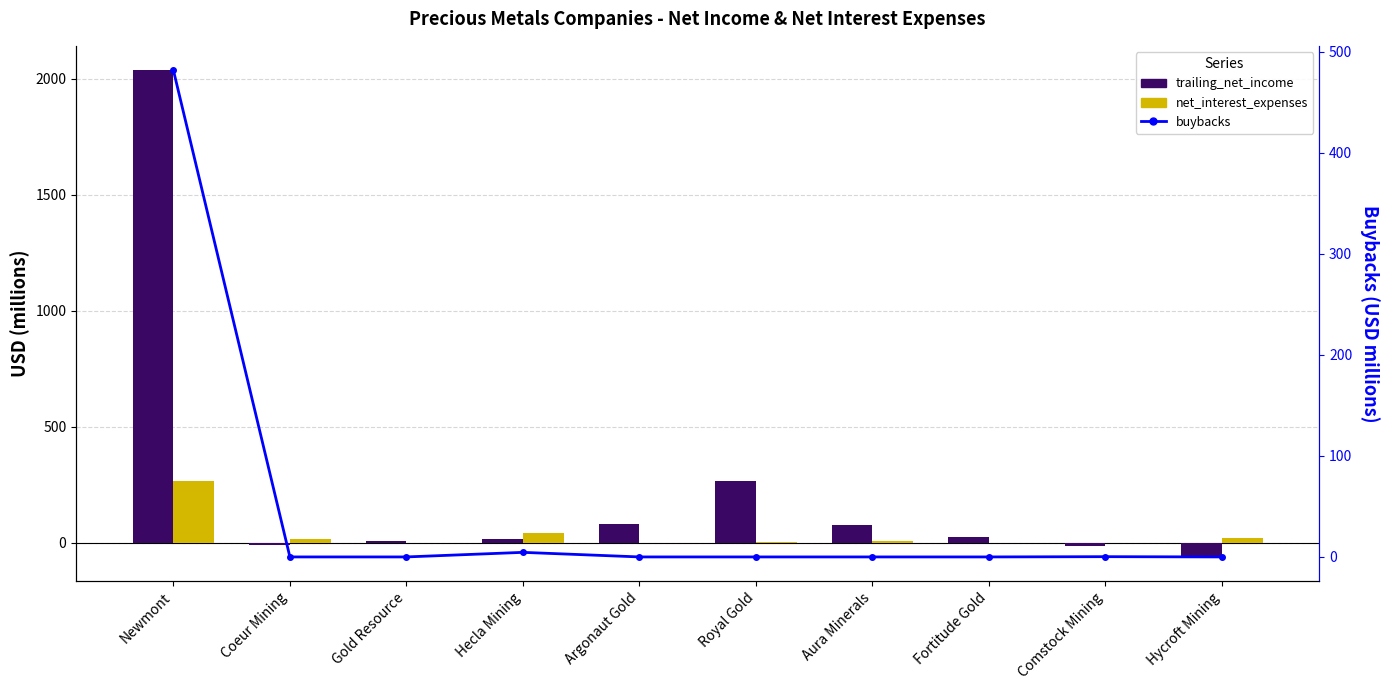

Reading right to left, extract all data points from this chart.

trailing_net_income: -60.1	-11.0	25.2	78.5	265.8	81.8	19.0	9.6	-8.7	2036.0
net_interest_expenses: 19.4	-0.1	0.2	9.6	3.3	1.7	42.1	0.0	18.0	266.0
buybacks: 0.0	0.2	0.0	0.0	0.0	0.0	4.5	0.0	0.0	482.0